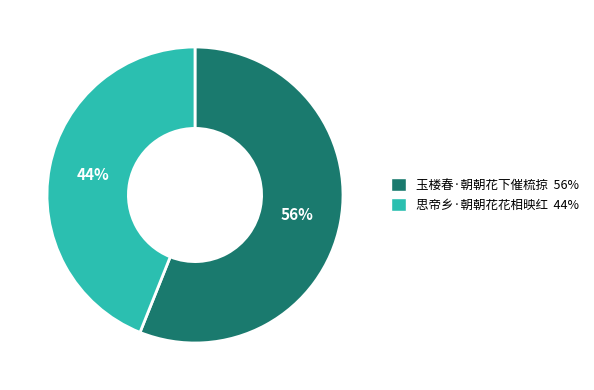

Is it true that 玉楼春·朝朝花下催梳掠 is 56% of the pie?

True